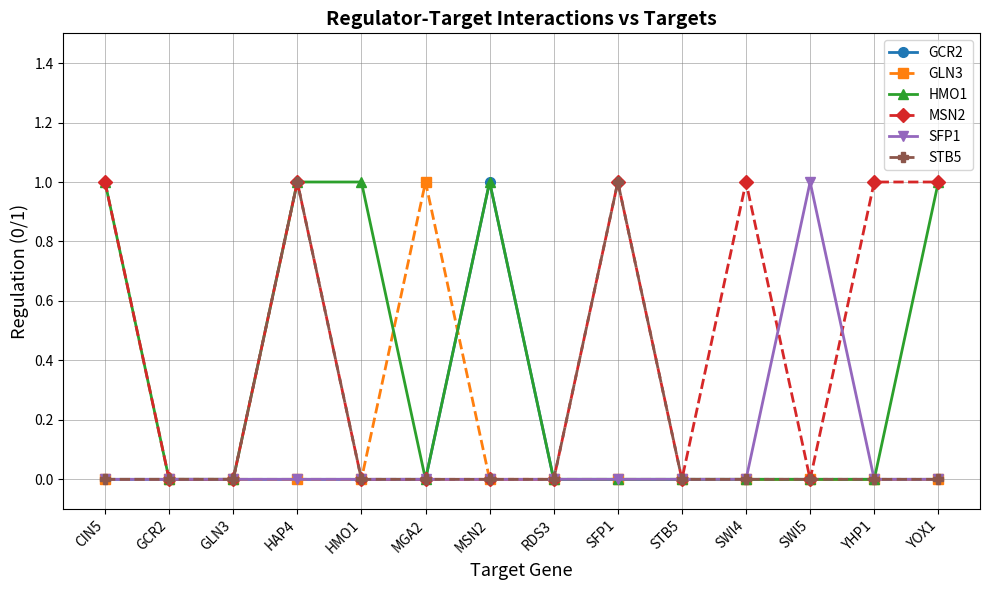

The MSN2 series shows 1 at GCR2. True or false?

False